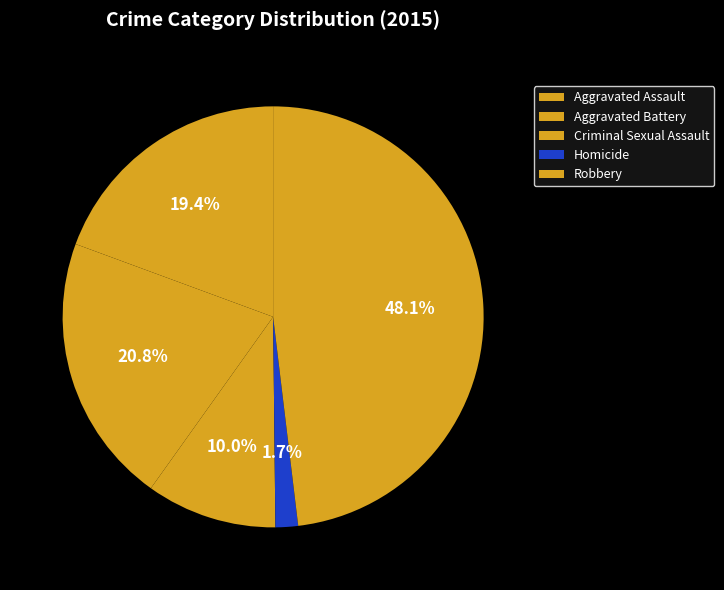

Is it true that Aggravated Assault is 19% of the pie?

True